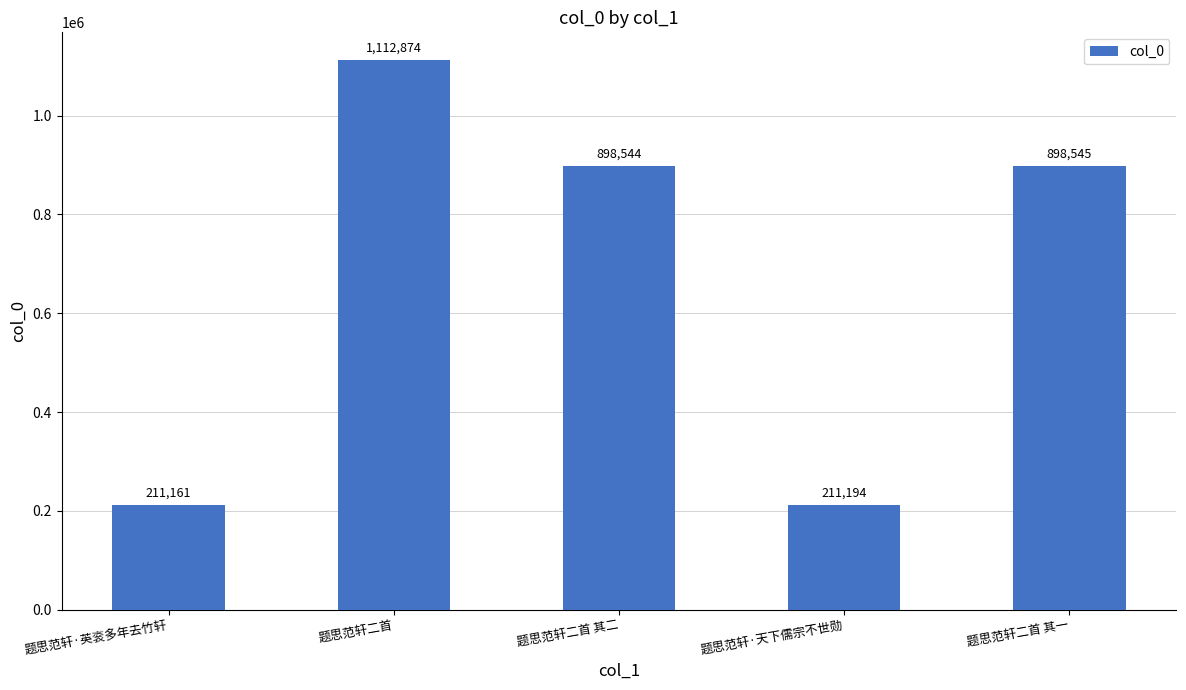

The value at 题思范轩·天下儒宗不世勋 is 211194. True or false?

True